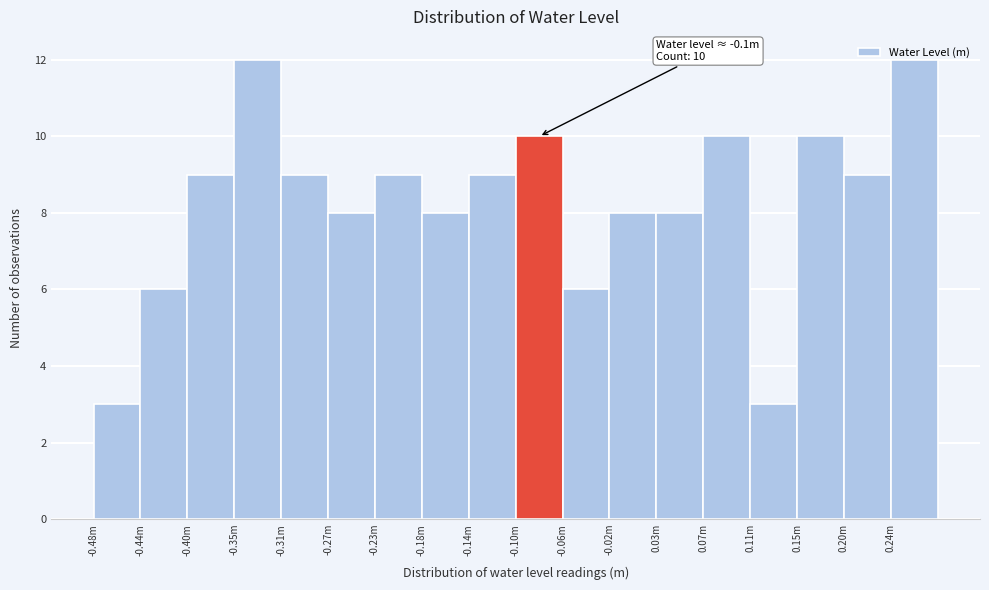

What is the difference between the second highest and minimum values?

9